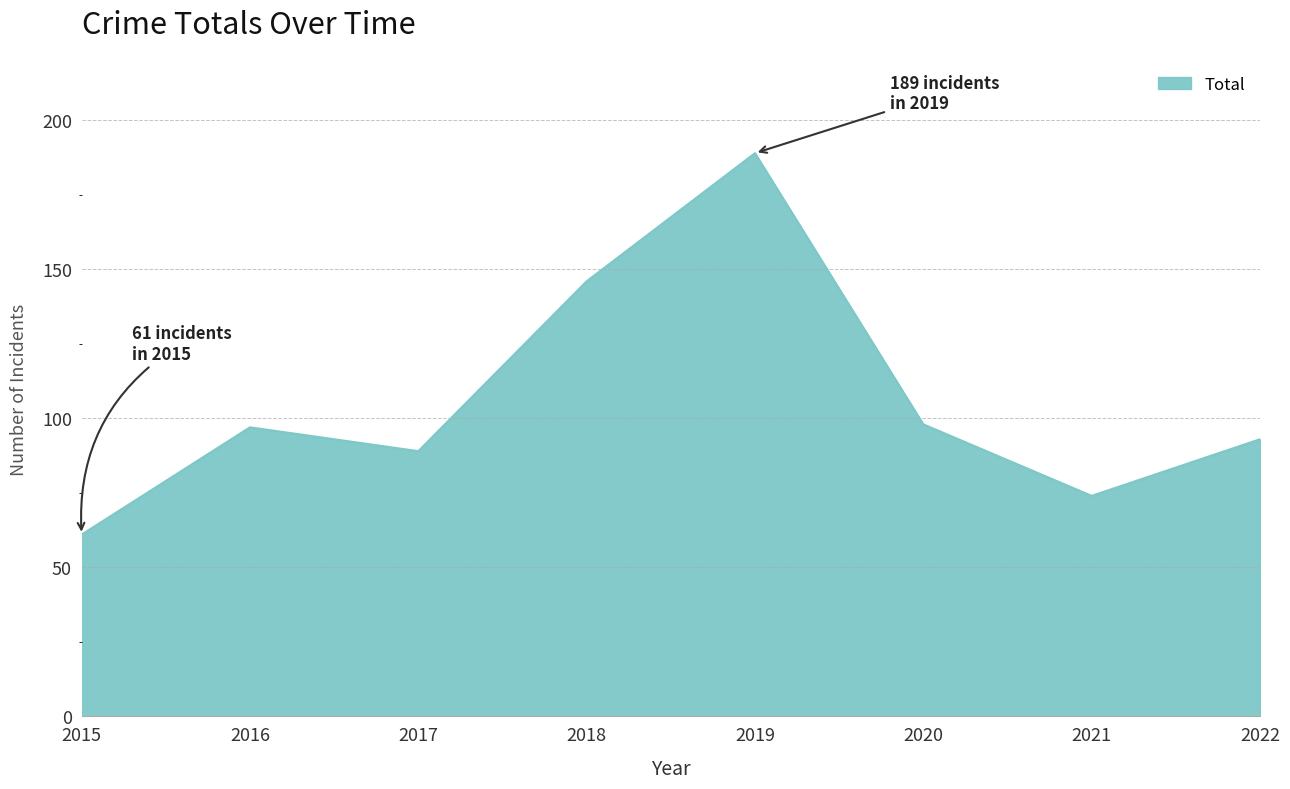

What is the change in value from 2019 to 2022?

-96